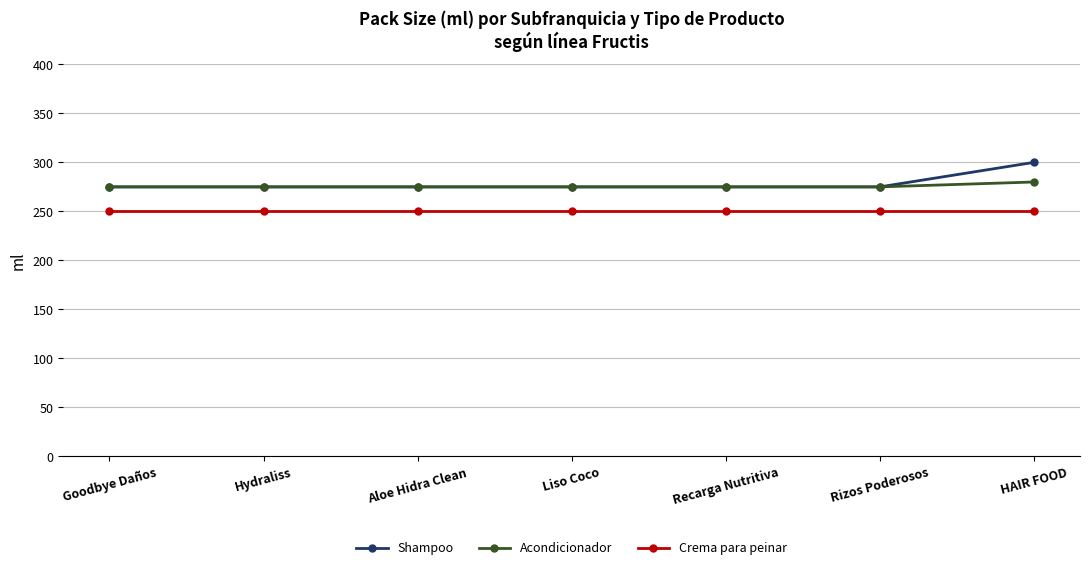

What is the label of the 3rd point from the left?

Aloe Hidra Clean